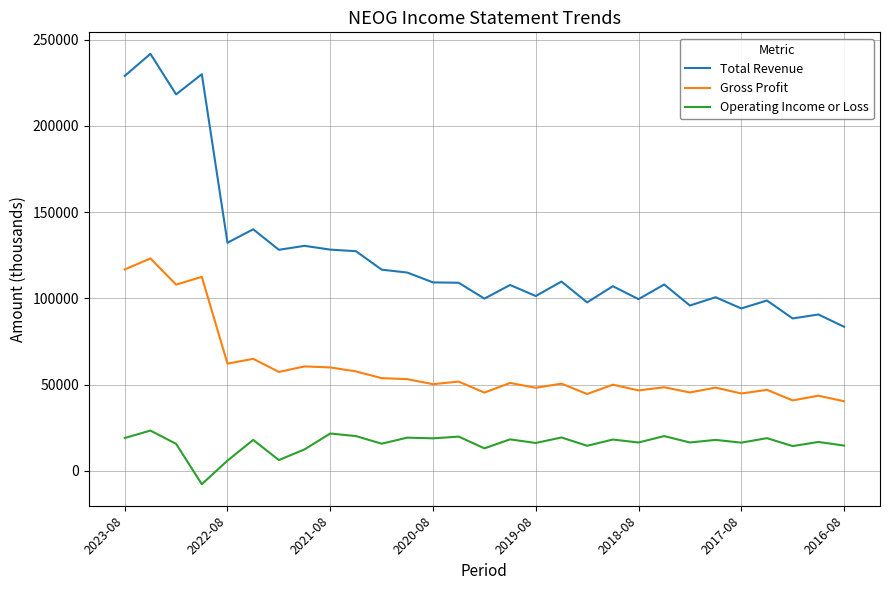

Which series has the largest total across all categories?

Total Revenue